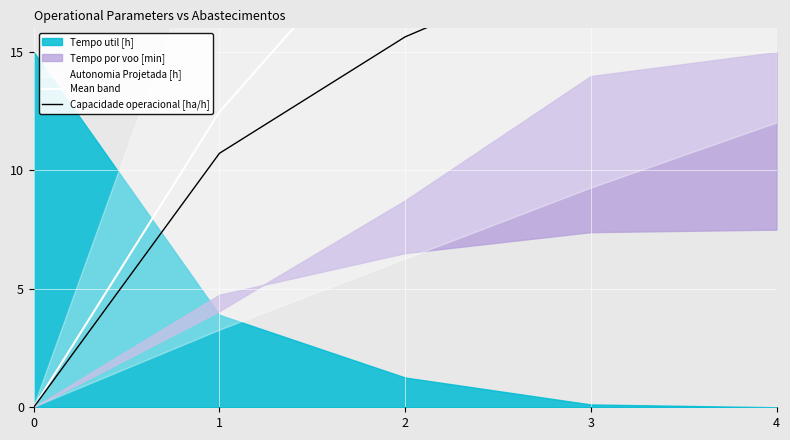

The value of Capacidade operacional [ha/h] at 2 is 15.6. True or false?

True